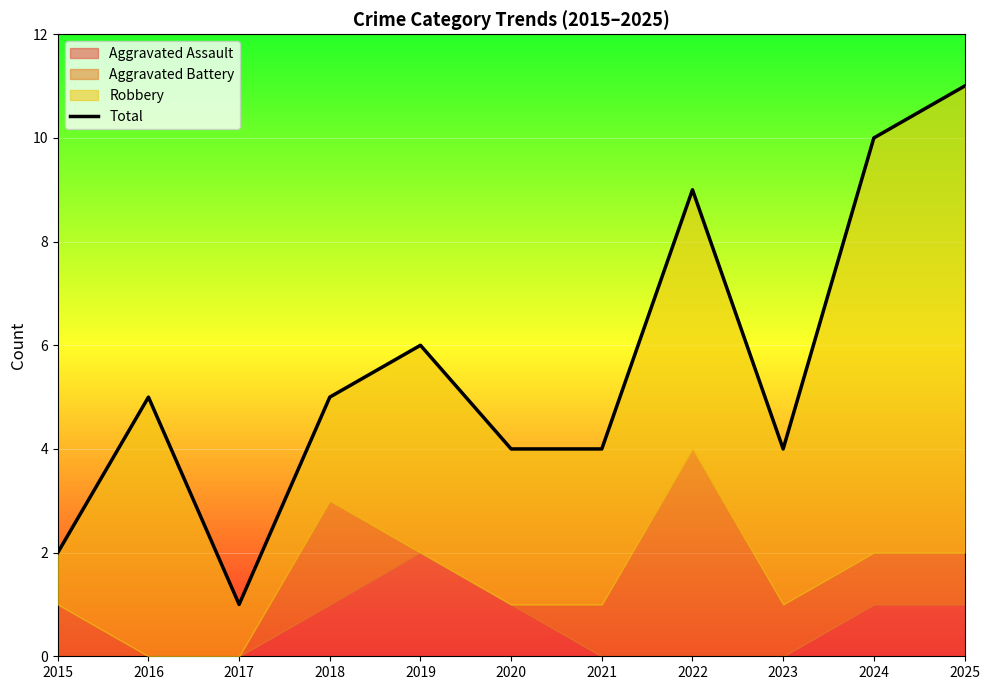

Read the value at 2018.

5